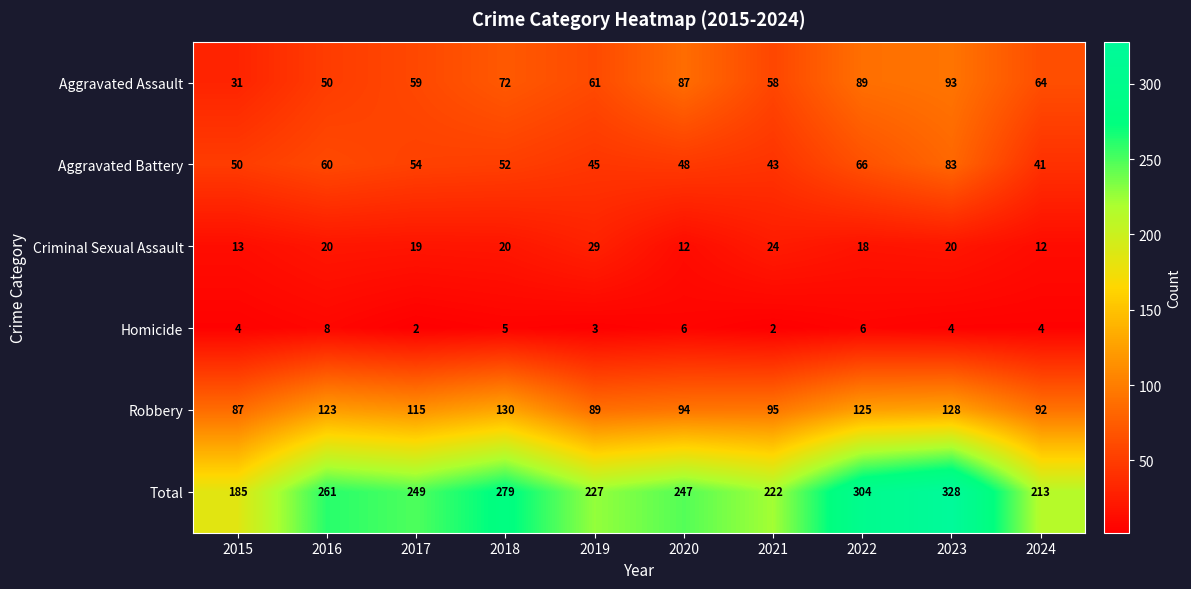

List the labels in order of Robbery value, largest first.

2018, 2023, 2022, 2016, 2017, 2021, 2020, 2024, 2019, 2015